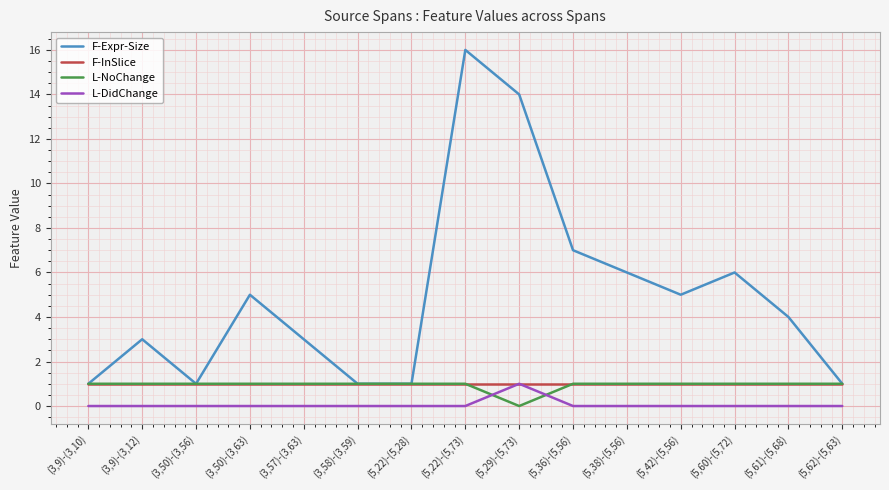

Reading left to right, transcribe all the data shown in this chart.

F-Expr-Size: 1	3	1	5	3	1	1	16	14	7	6	5	6	4	1
F-InSlice: 1	1	1	1	1	1	1	1	1	1	1	1	1	1	1
L-NoChange: 1	1	1	1	1	1	1	1	0	1	1	1	1	1	1
L-DidChange: 0	0	0	0	0	0	0	0	1	0	0	0	0	0	0